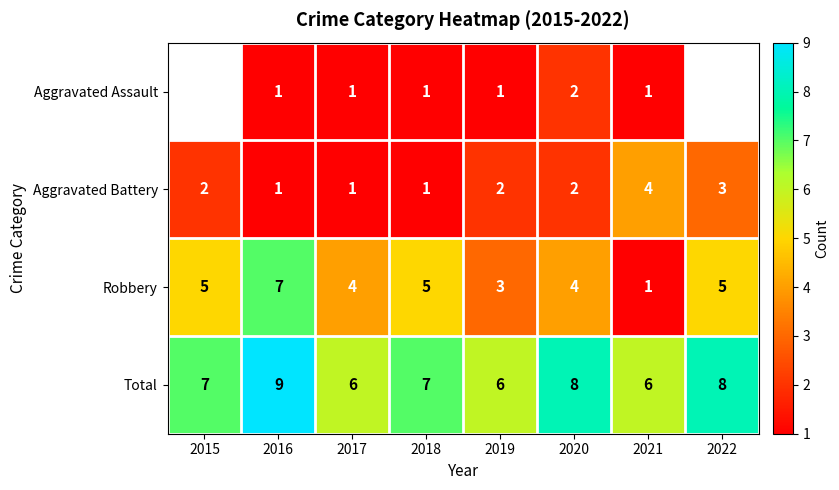

What is the greatest value displayed?

9.0